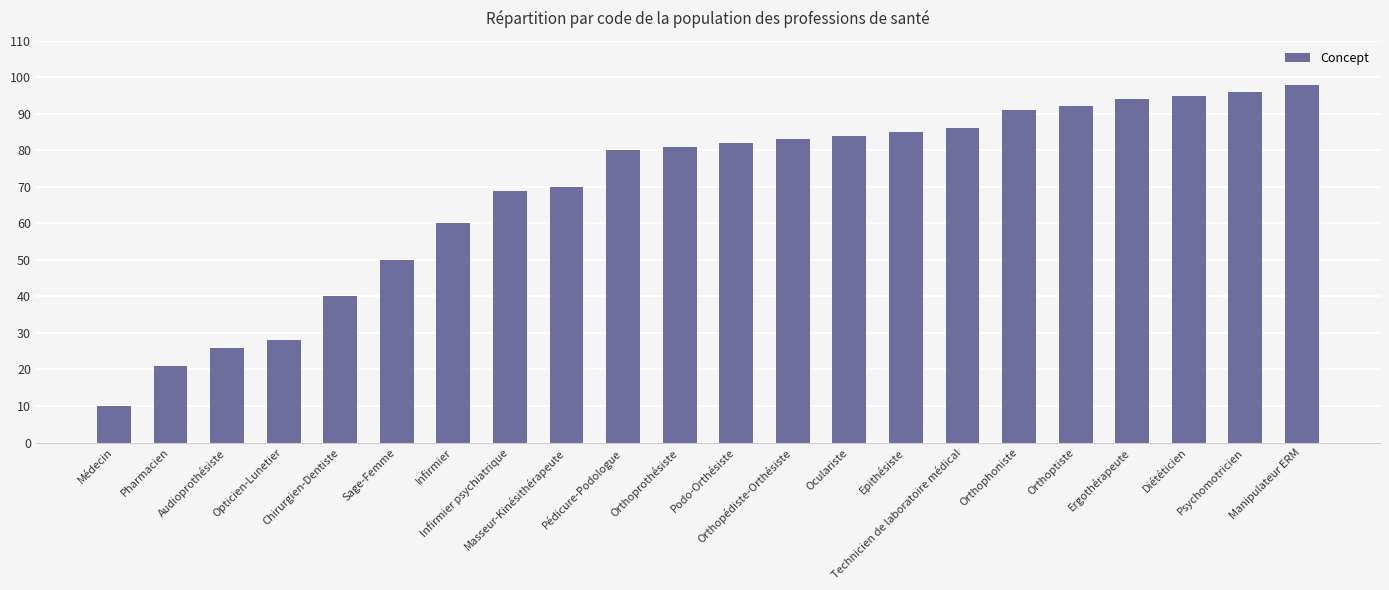

What is the greatest value displayed?

98